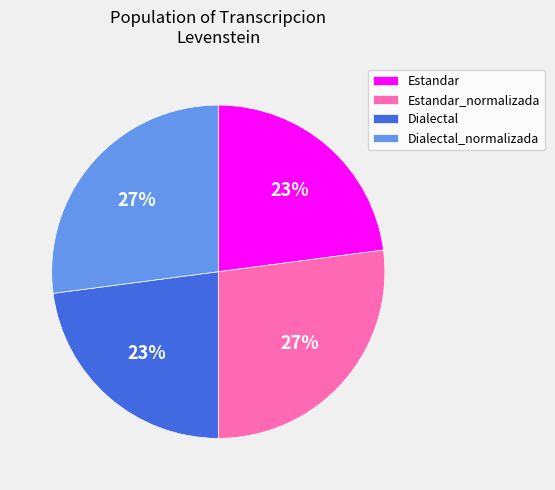

Count the number of slices in the pie.

4